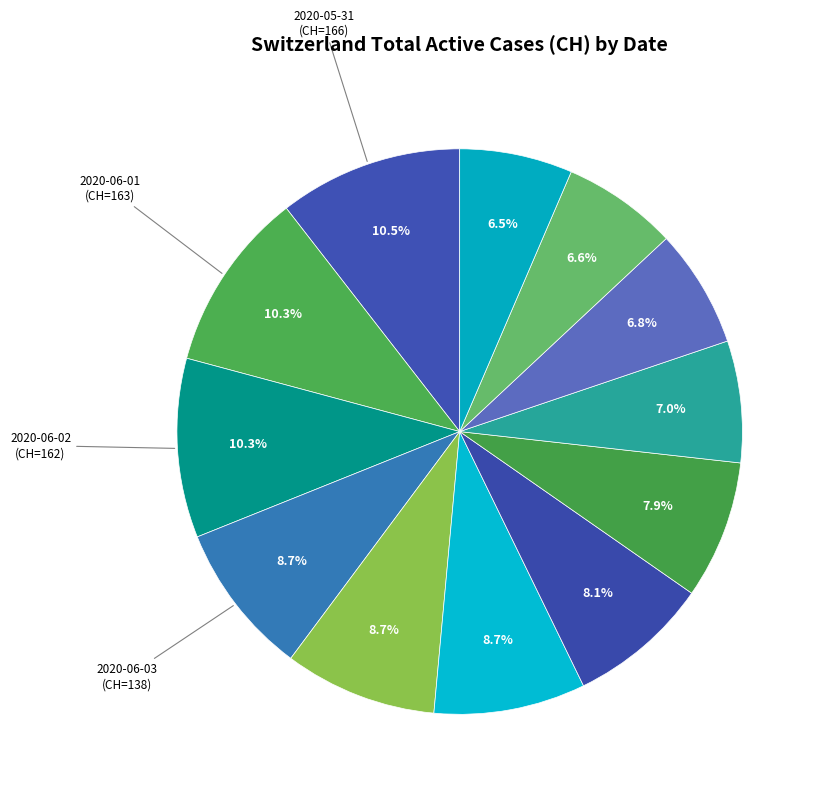

What is the smallest slice in the pie chart?

2020-06-11